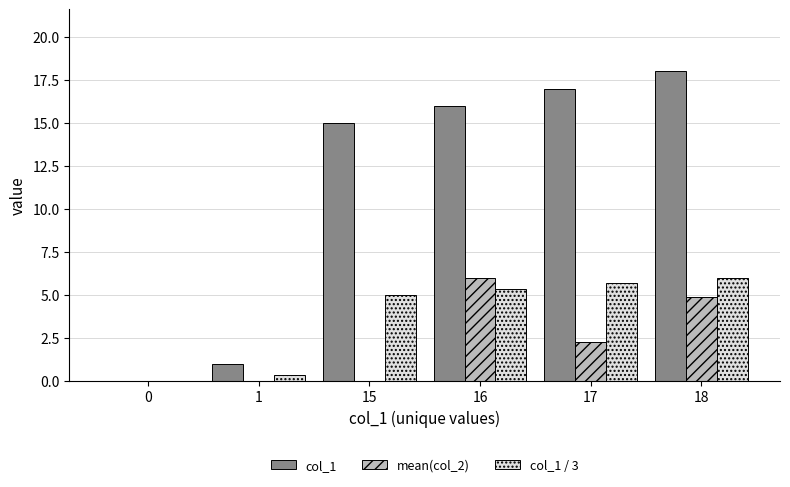

At which category does the chart reach its peak across all series?

18